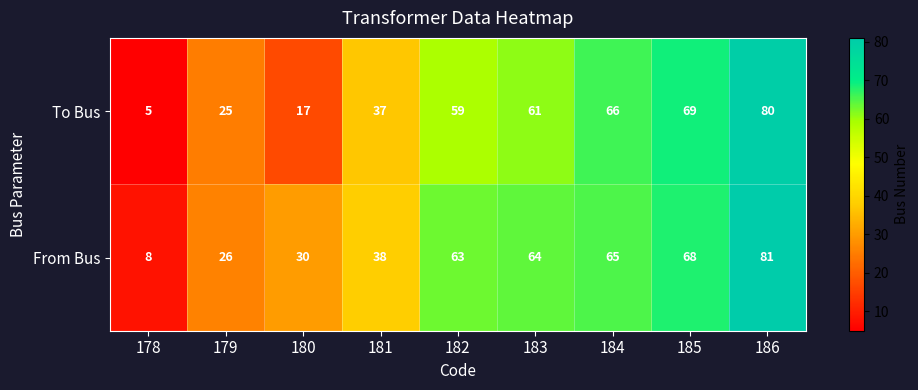

Reading left to right, extract all data points from this chart.

To Bus: 178=5	179=25	180=17	181=37	182=59	183=61	184=66	185=69	186=80
From Bus: 178=8	179=26	180=30	181=38	182=63	183=64	184=65	185=68	186=81